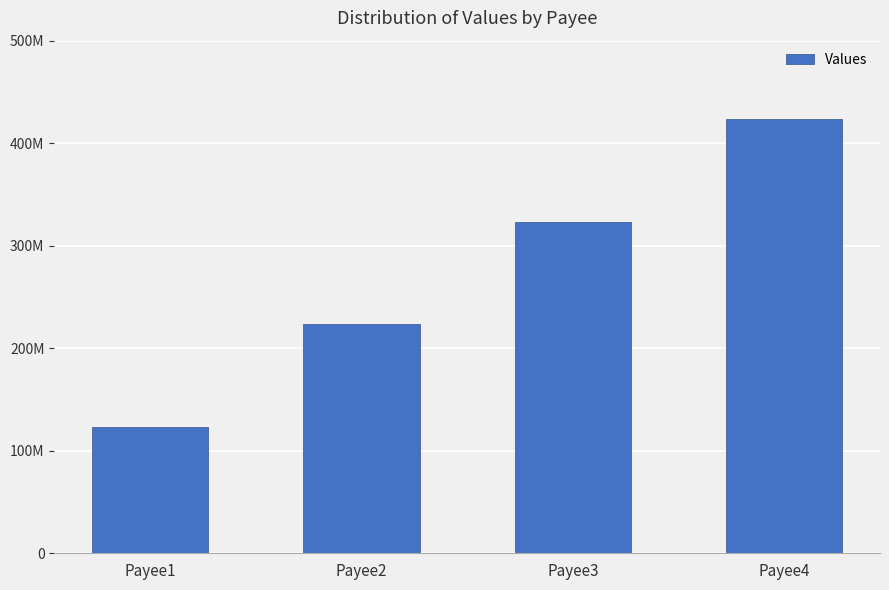

Approximately how many times larger is the value at Payee1 compared to Payee4?

0.3